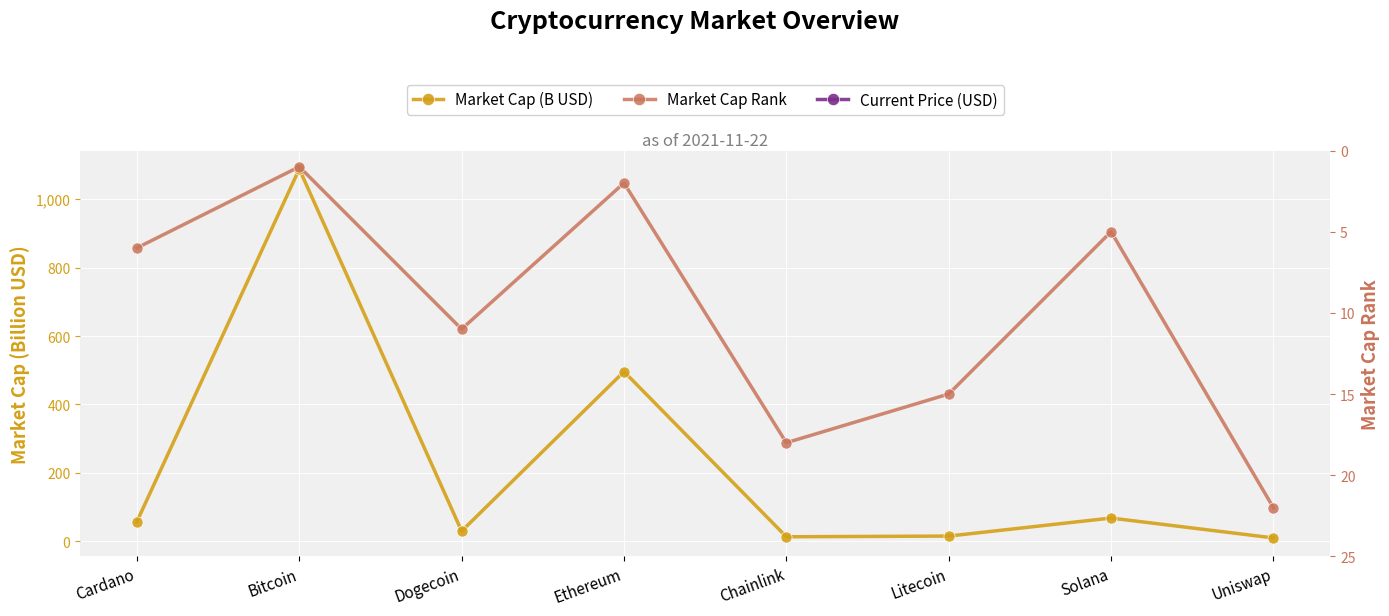

At which label does Market Cap (B USD) reach its peak?

Bitcoin